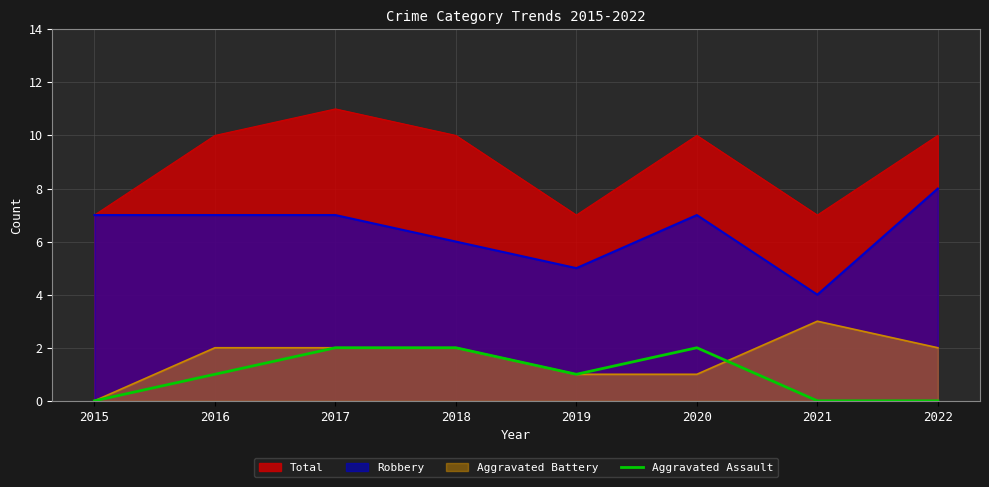

Rank the series by their maximum value, from highest to lowest.

Total, Robbery, Aggravated Battery, Aggravated Assault